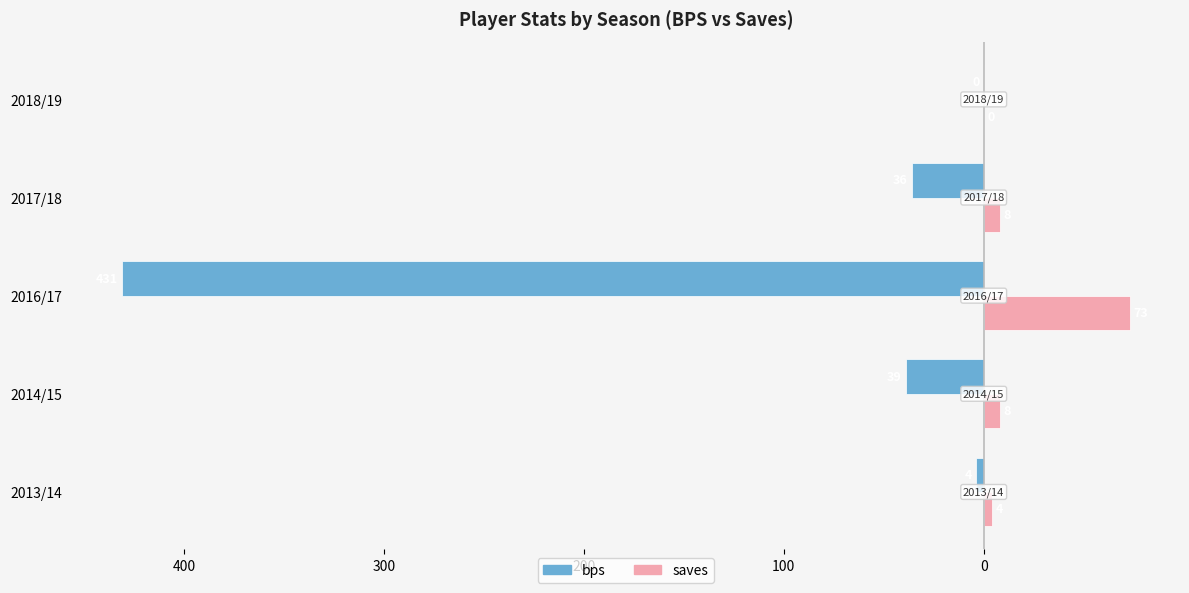

Reading right to left, list all the values displayed in this chart.

bps: 0	-36	-431	-39	-4
saves: 0	8	73	8	4